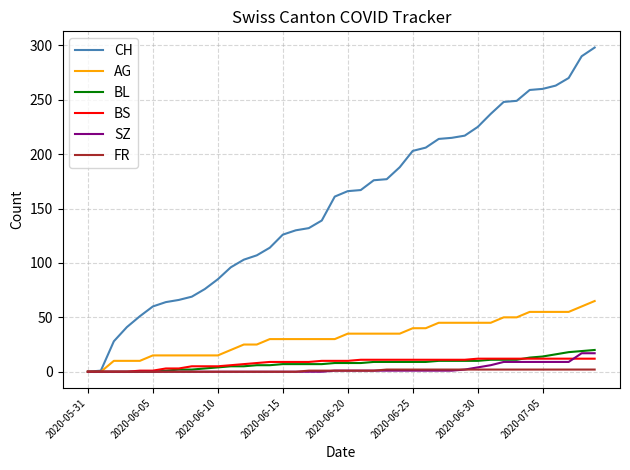

Which series has the widest spread of values?

CH